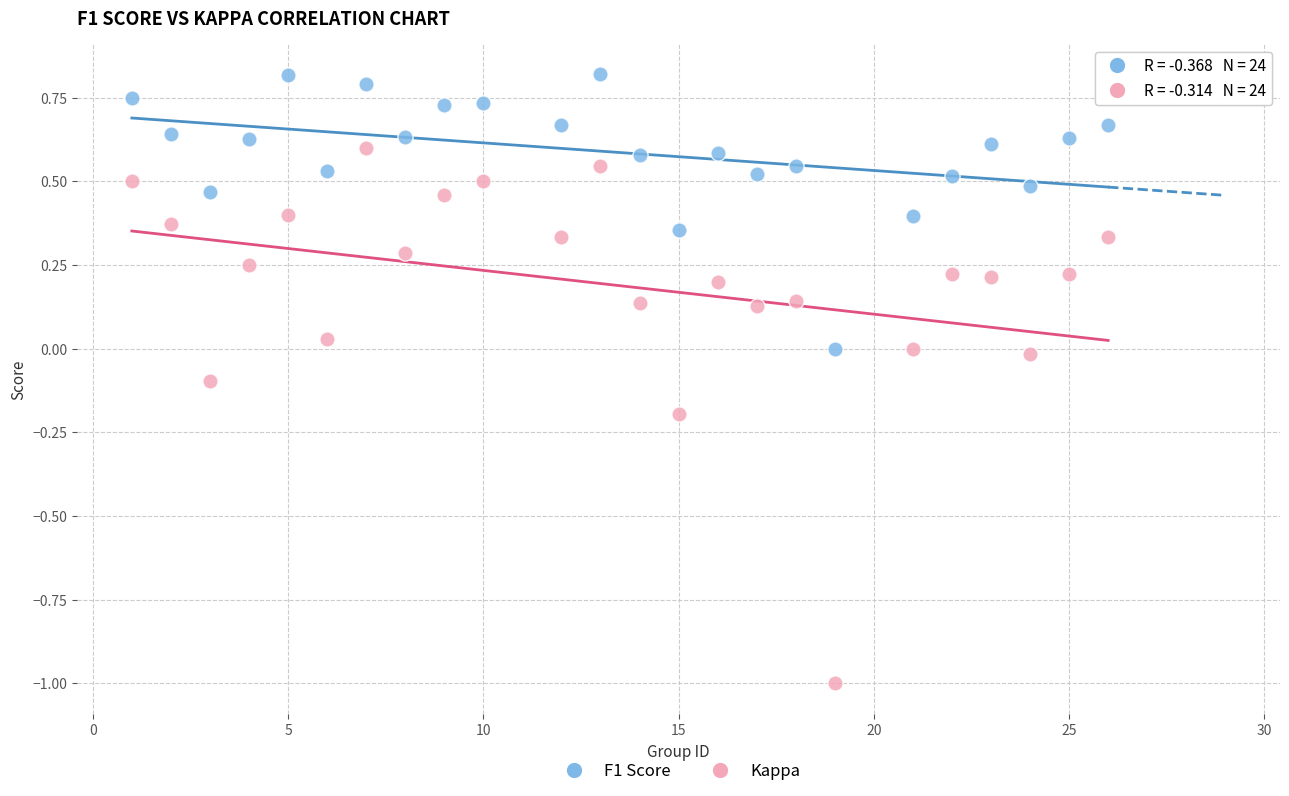

Which series reaches the maximum Y coordinate?

F1 Score